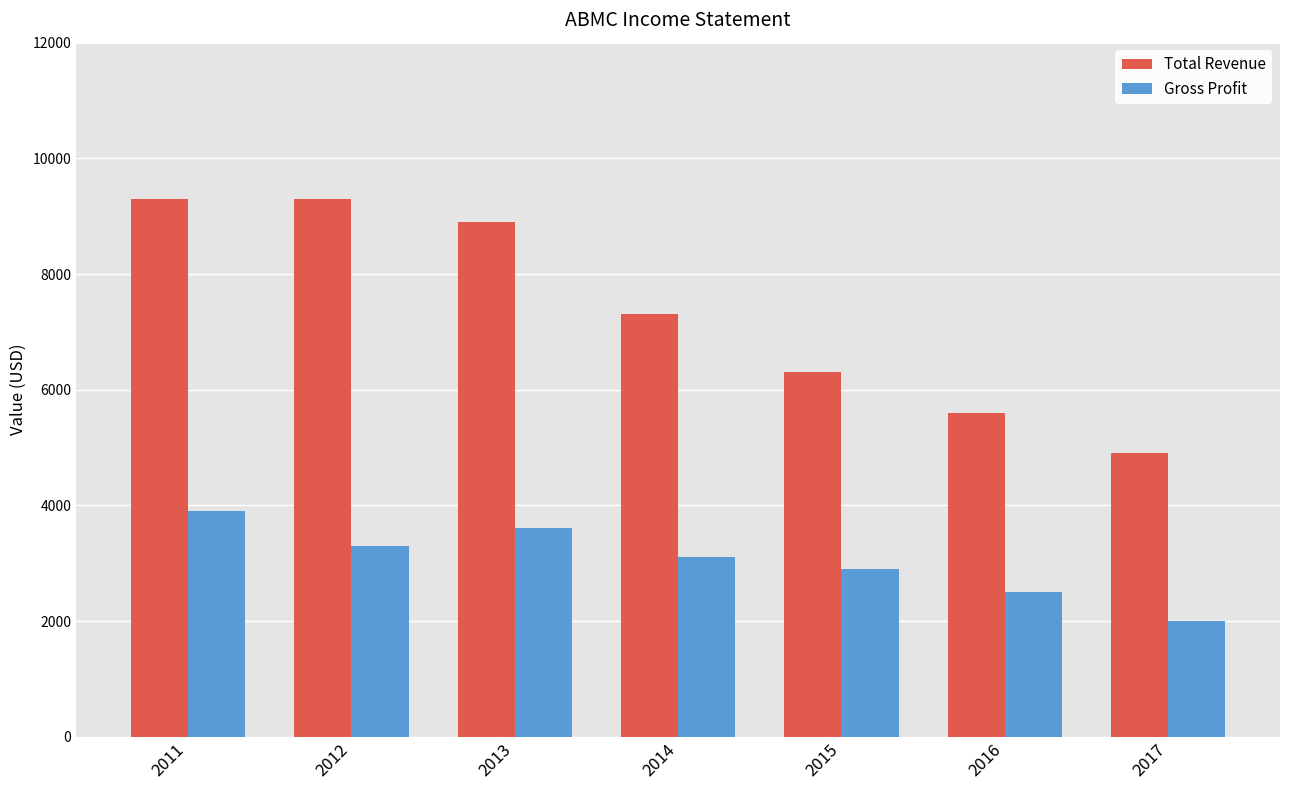

What is the minimum value for Gross Profit?

2000